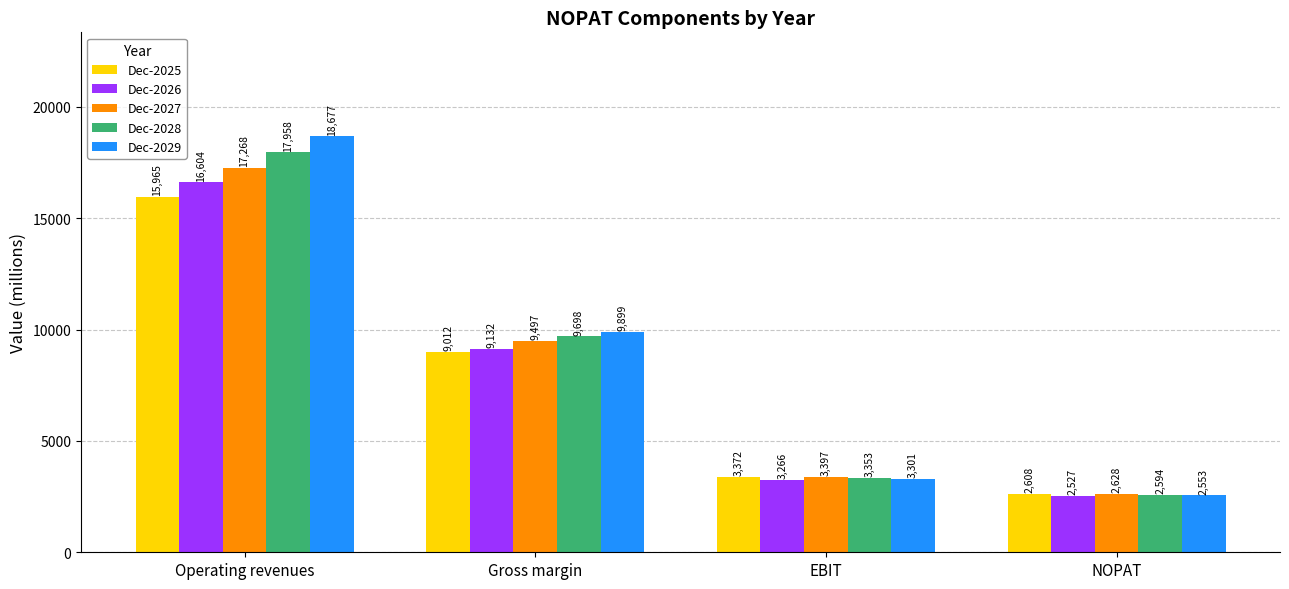

List the labels in order of Dec-2029 value, smallest first.

NOPAT, EBIT, Gross margin, Operating revenues